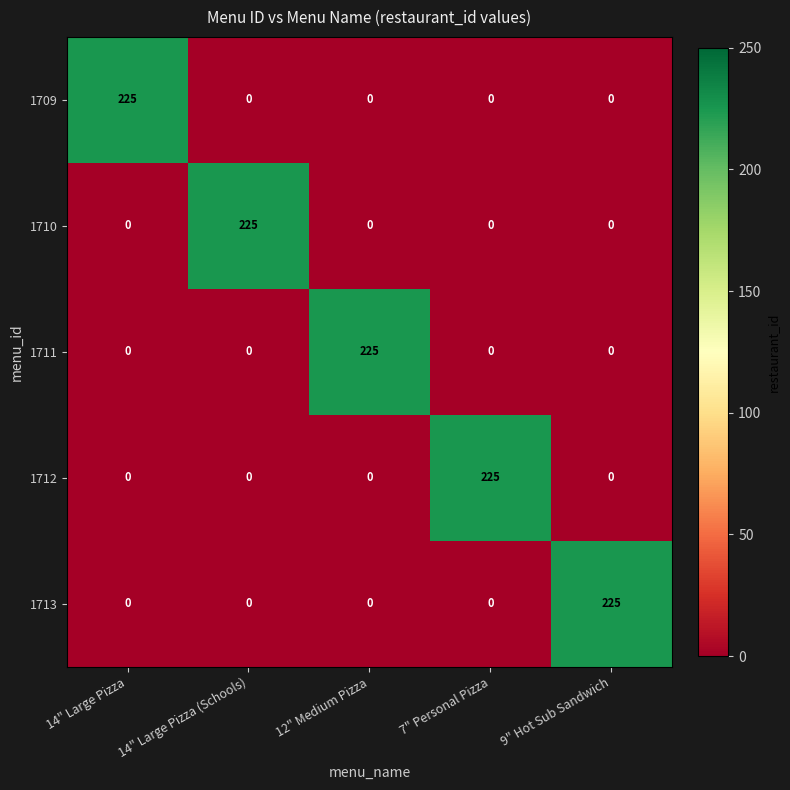

What is the difference between the 1711 values at 12" Medium Pizza and 14" Large Pizza (Schools)?

225